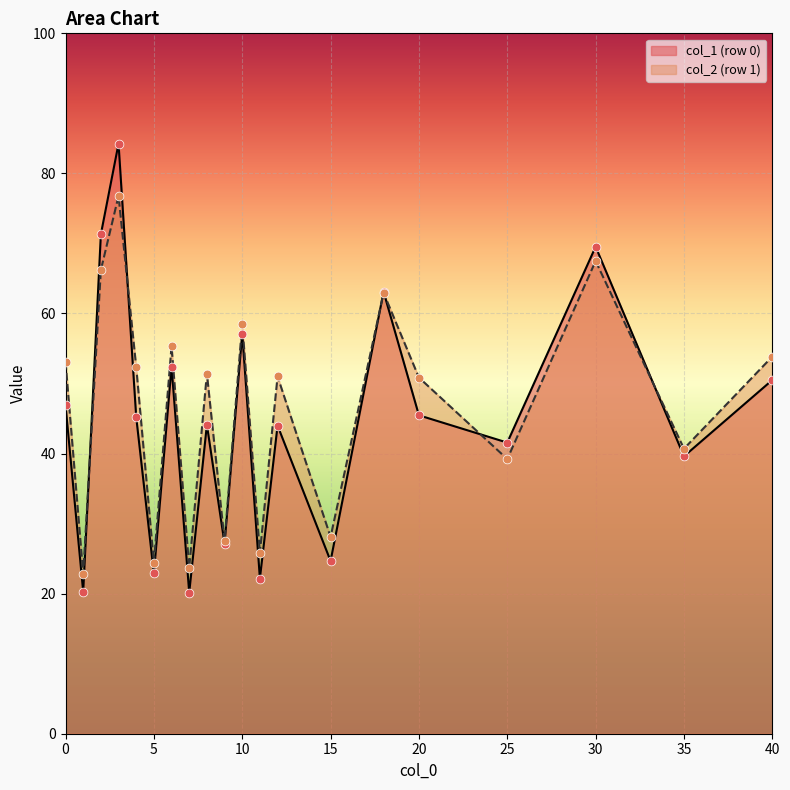

Which series has the largest range (max minus min)?

col_1 (row 0)